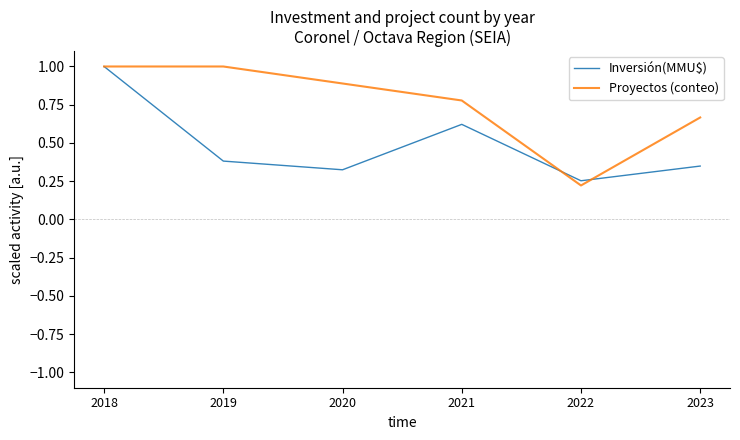

In Inversión(MMU$), how many points are higher than both neighbors (excluding endpoints)?

1